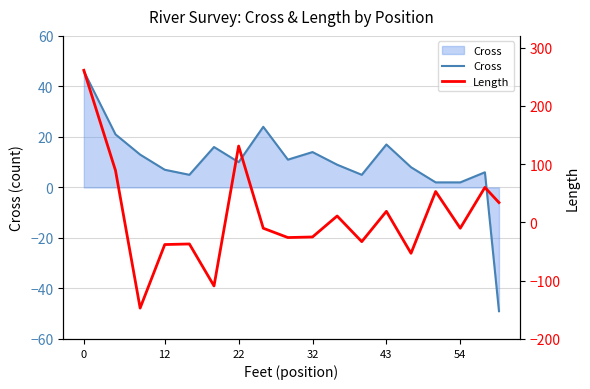

True or false: Length has a value of -12 at 32.

False